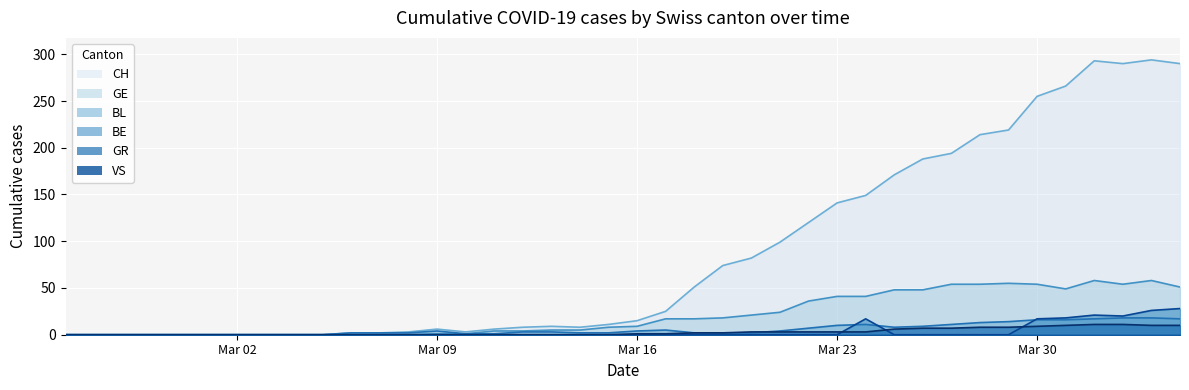

How many lines are shown in the chart?

6